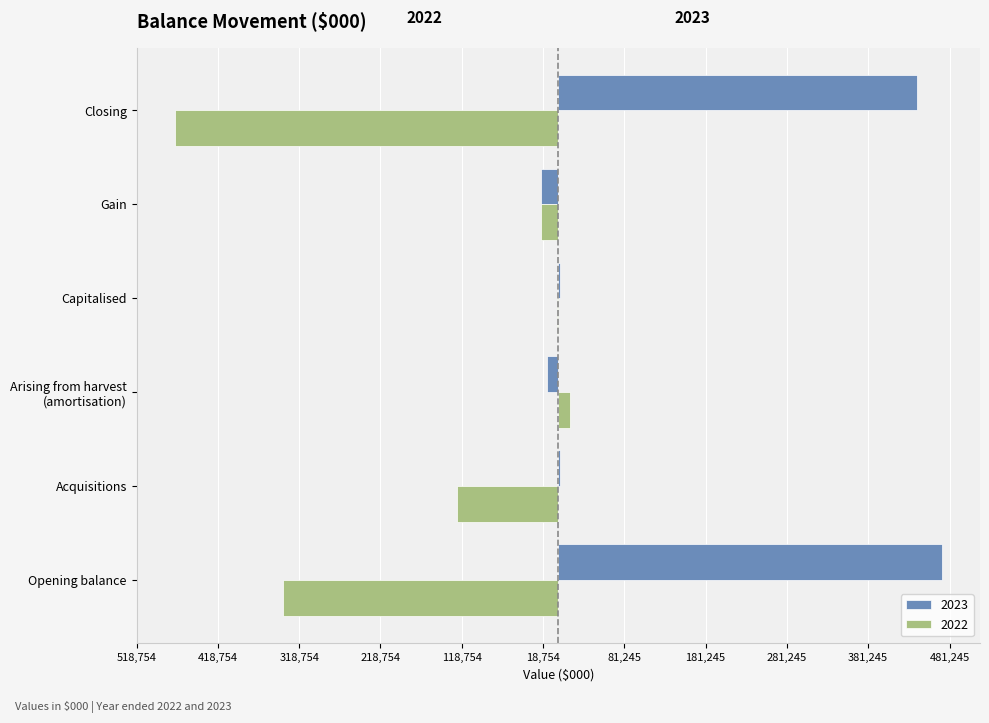

What is the value of the 2022 bar at the 4th from the left?

-1780